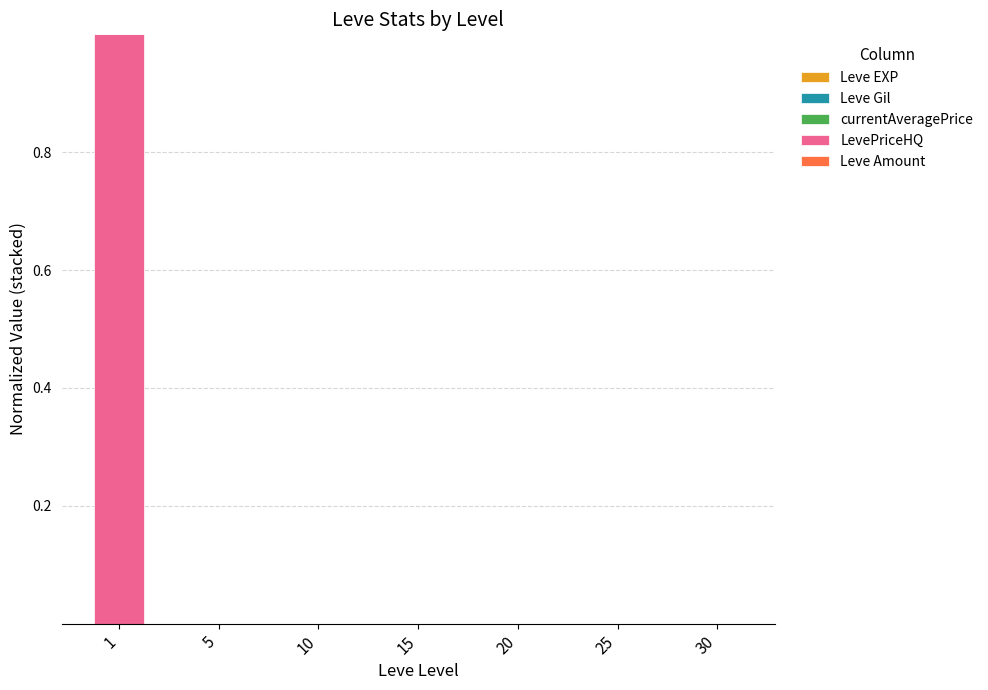

How many categories are shown in the chart?

7